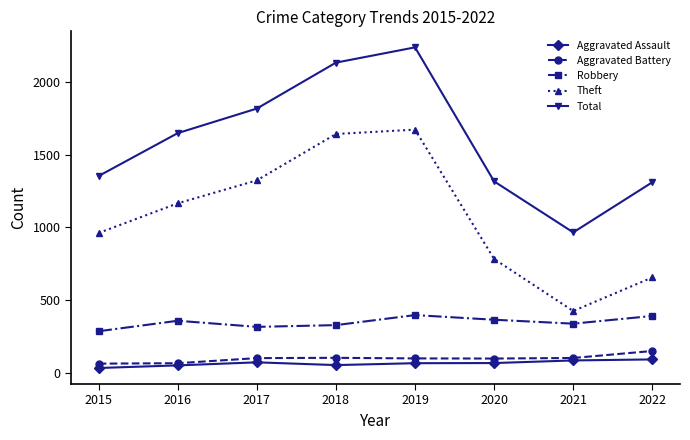

What is the difference between the Theft values at 2021 and 2022?

231